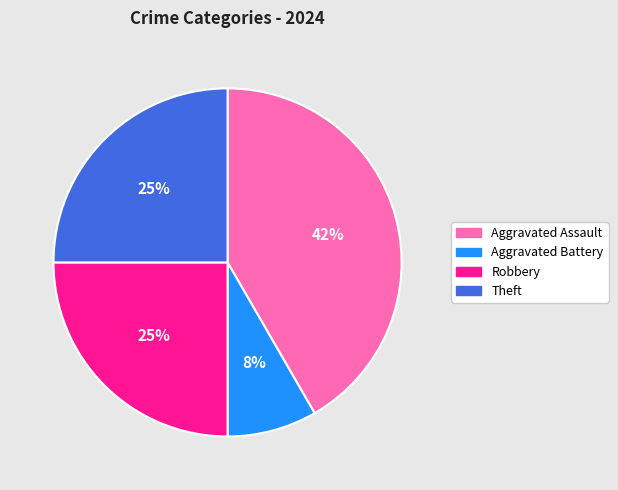

Is it true that Aggravated Assault is 42% of the pie?

True